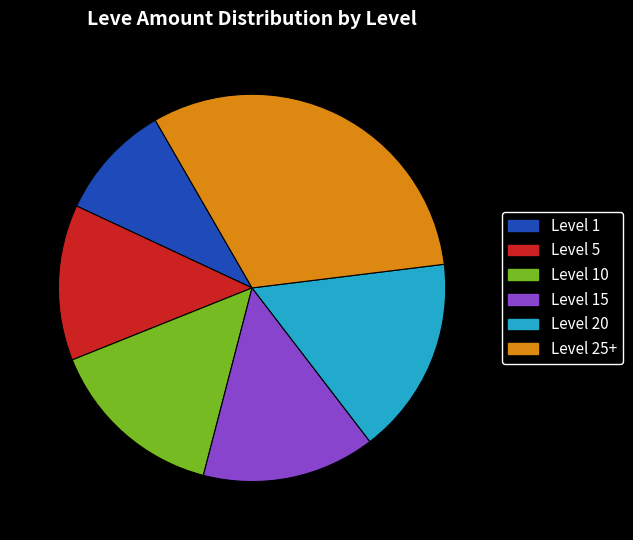

Does any single category account for the majority?

No